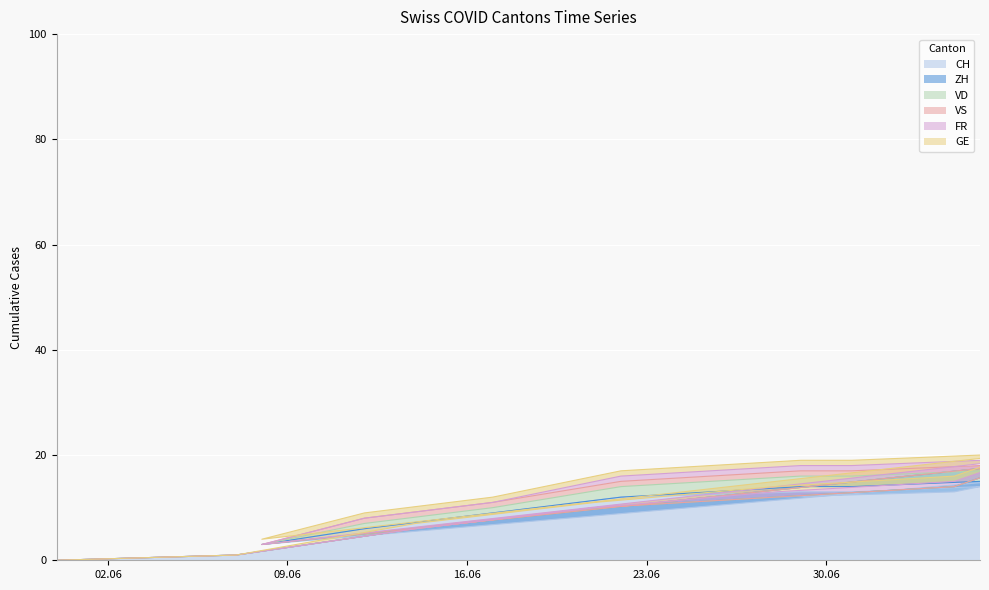

What position from the left is 2020-06-22?

12